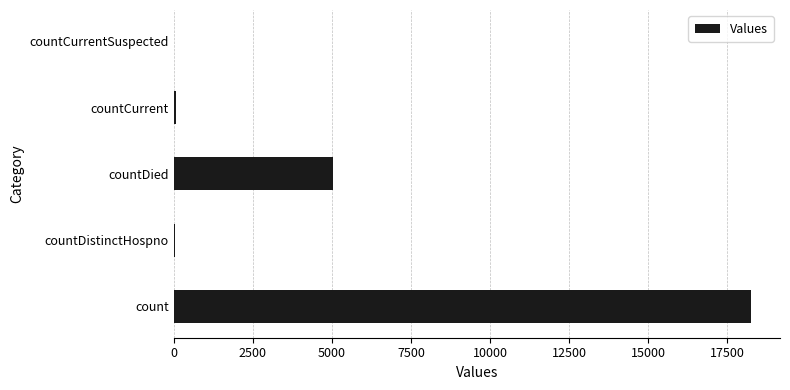

What is the maximum value shown in the chart?

18249